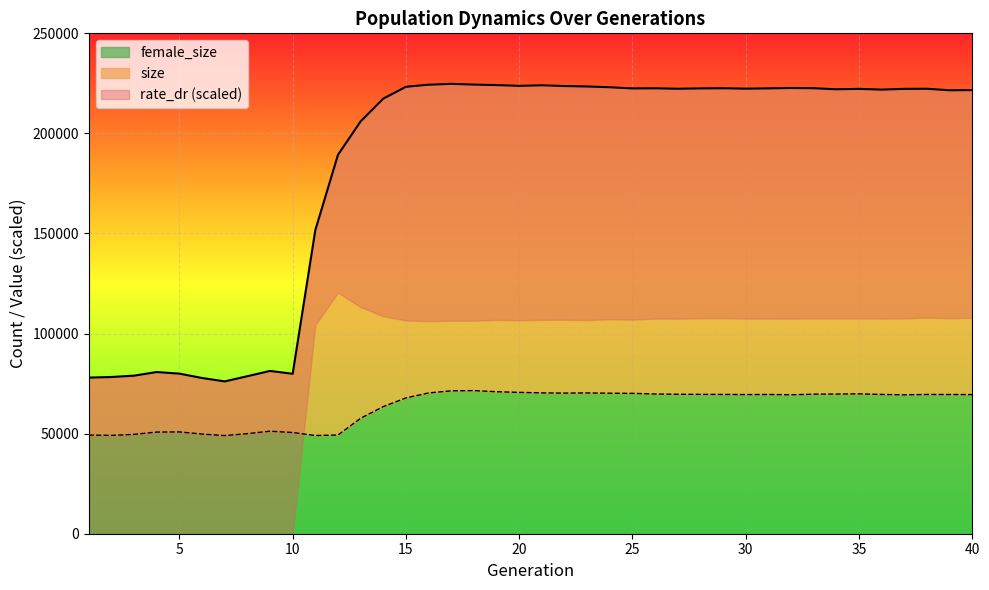

In female_size, how many points are higher than both neighbors (excluding endpoints)?

7